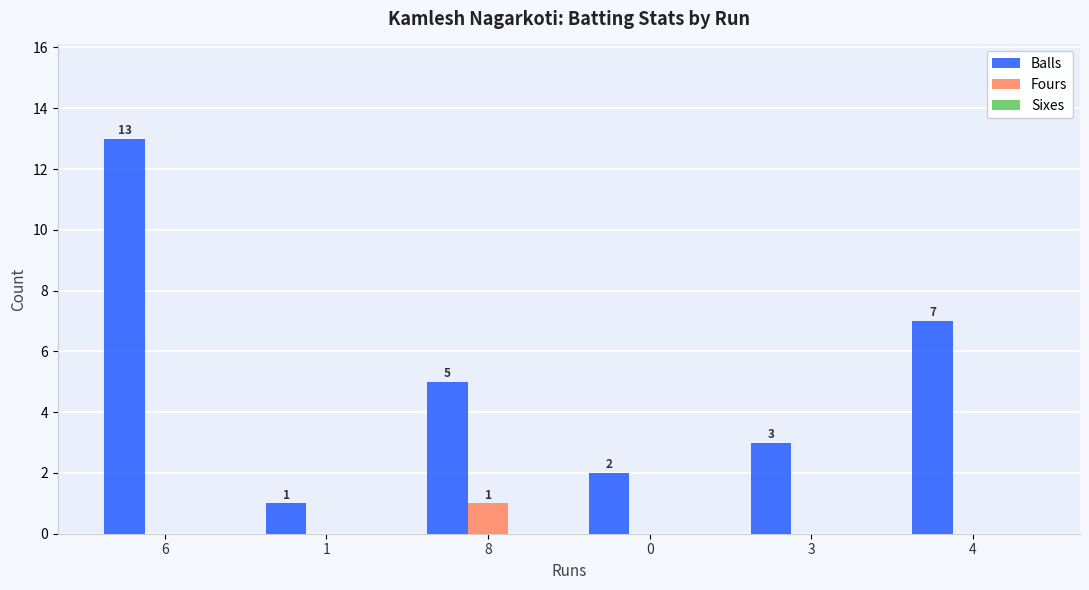

What is the maximum value for Balls?

13